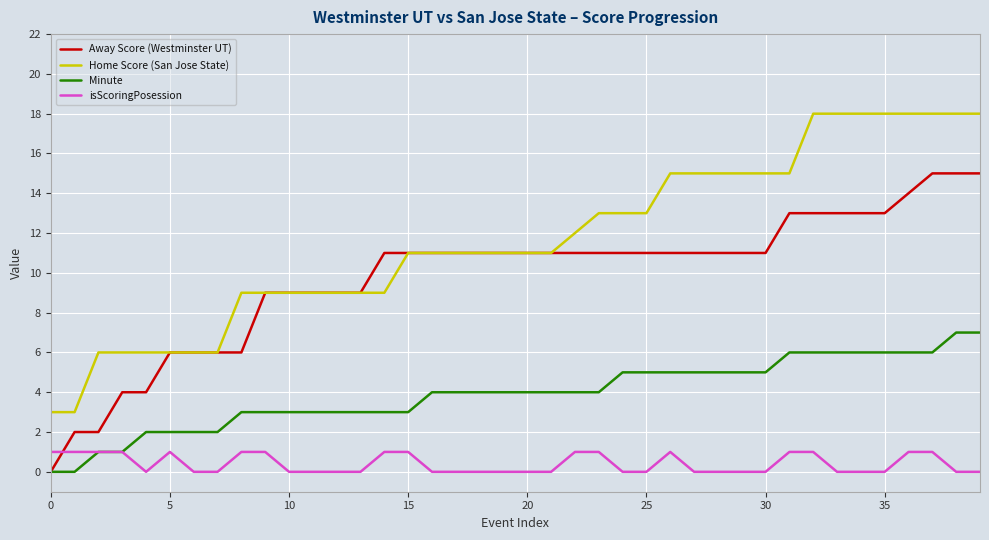

Rank the series by their average value, from highest to lowest.

Home Score (San Jose State), Away Score (Westminster UT), Minute, isScoringPosession